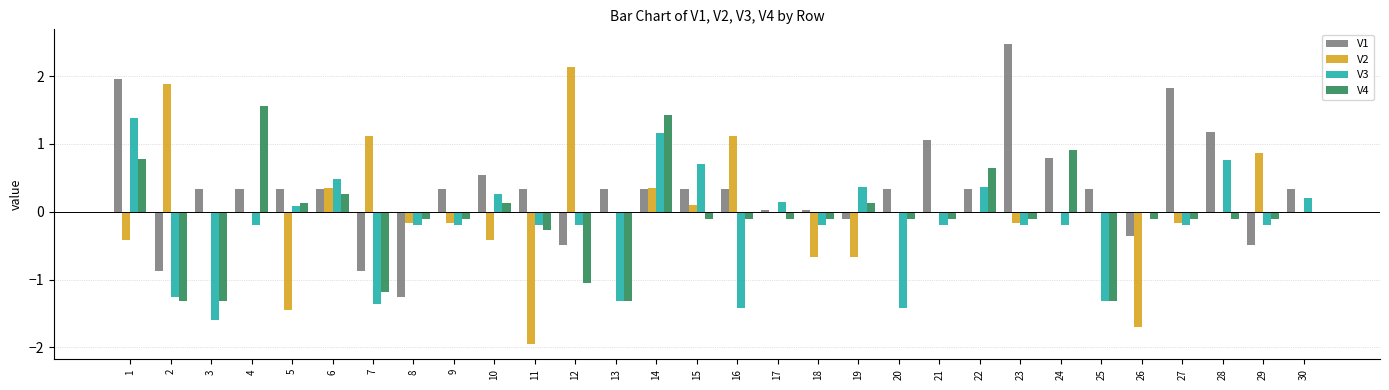

The V4 series shows -0.1 at 29. True or false?

True